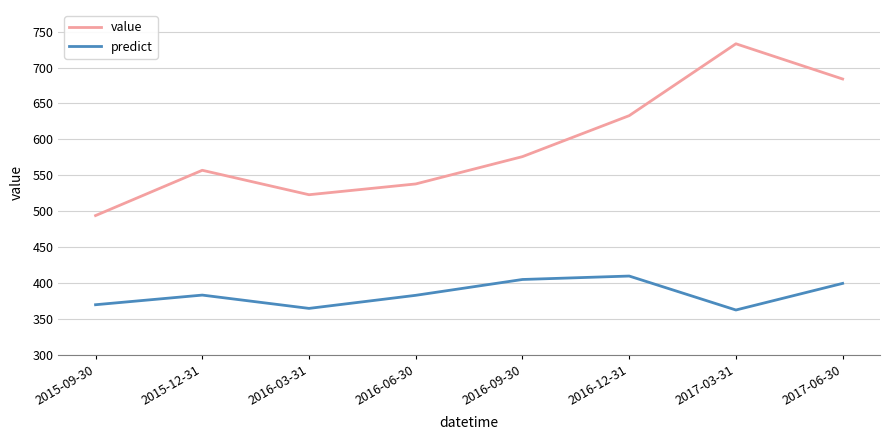

Which series has the largest total across all categories?

value